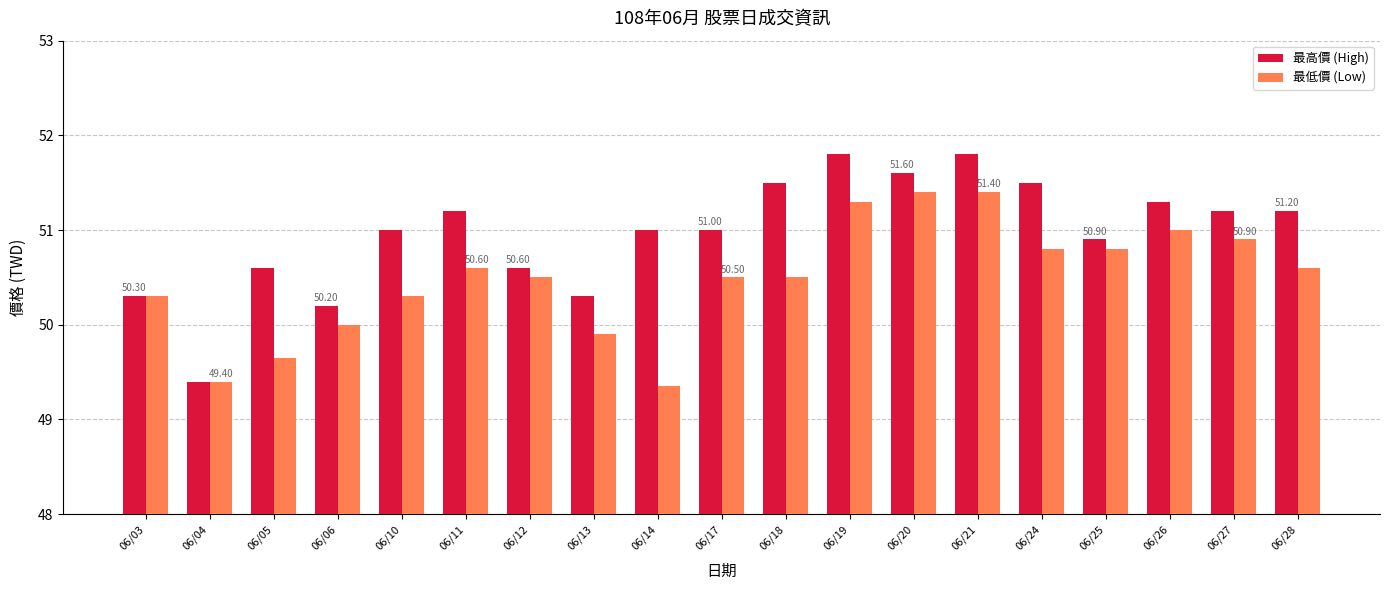

How many distinct data groups are displayed?

2